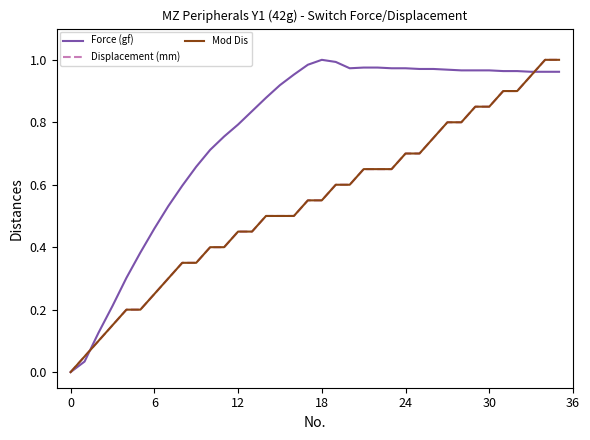

Does the chart display data point markers on the line(s)?

No